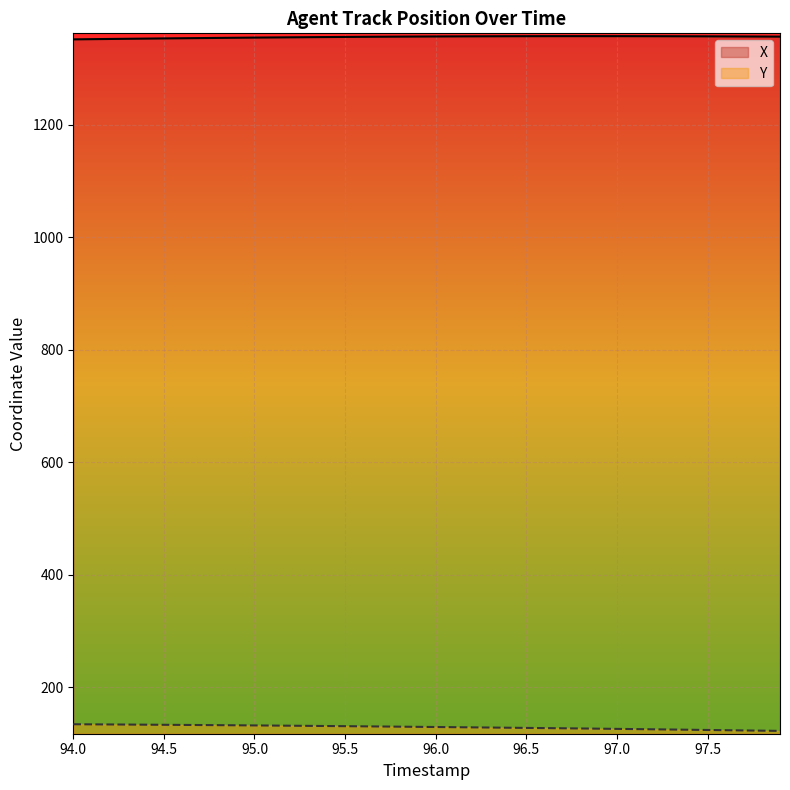

List the series in order of their overall mean, highest first.

X, Y